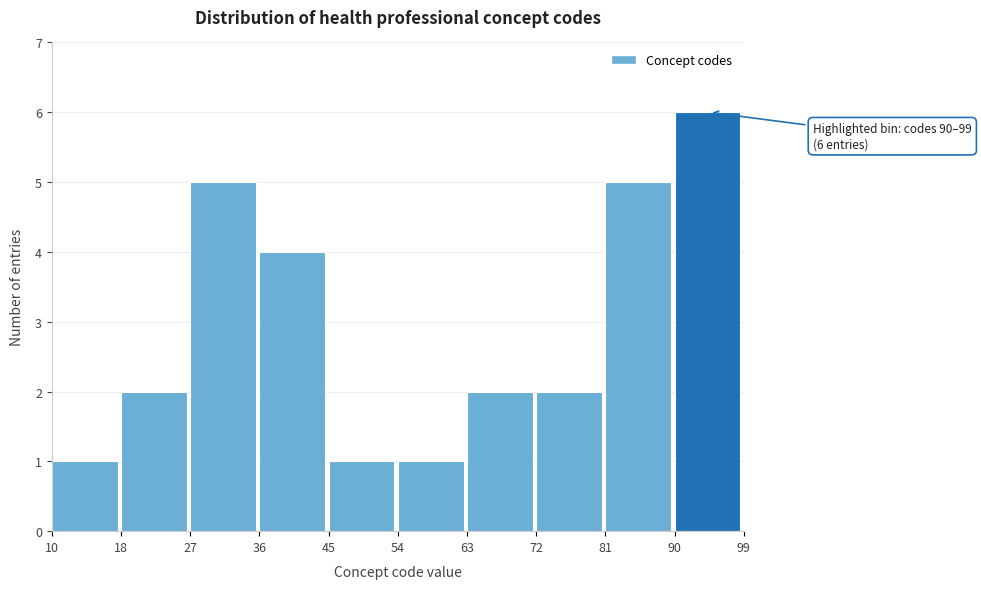

Reading left to right, what are all the values shown in this chart?

1	2	5	4	1	1	2	2	5	6